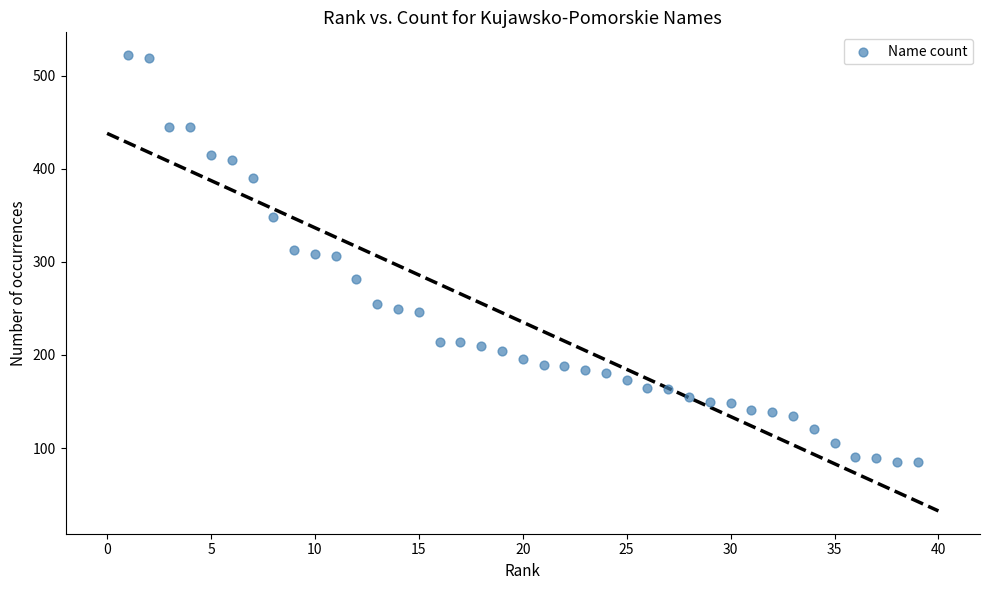

What is the range of Y values (max minus min)?

437